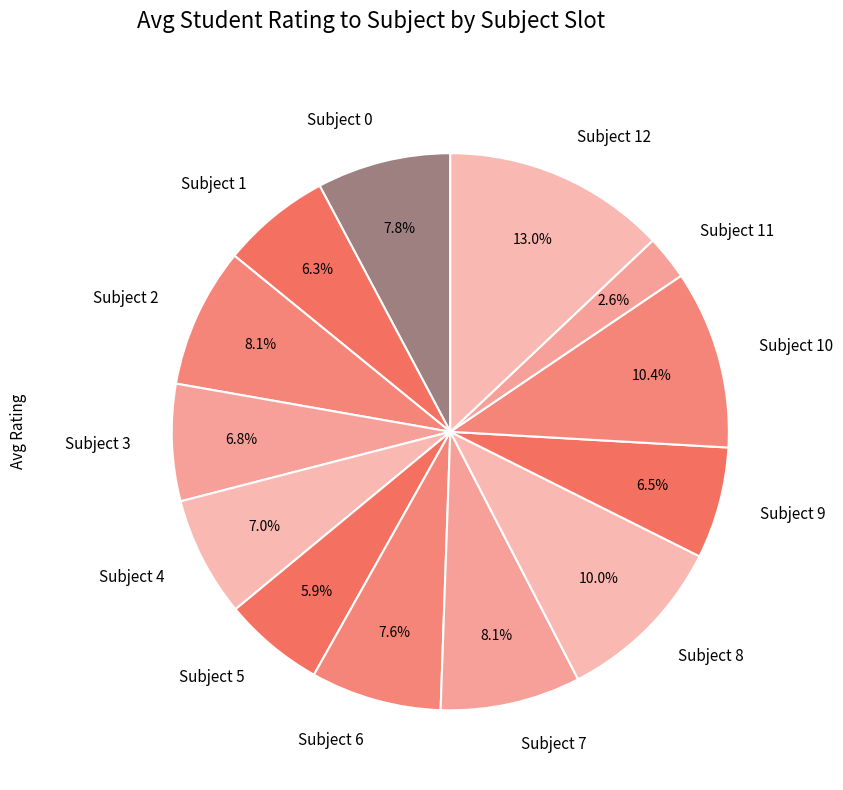

What is the ratio of the value at Subject 2 to the value at Subject 4?

1.2